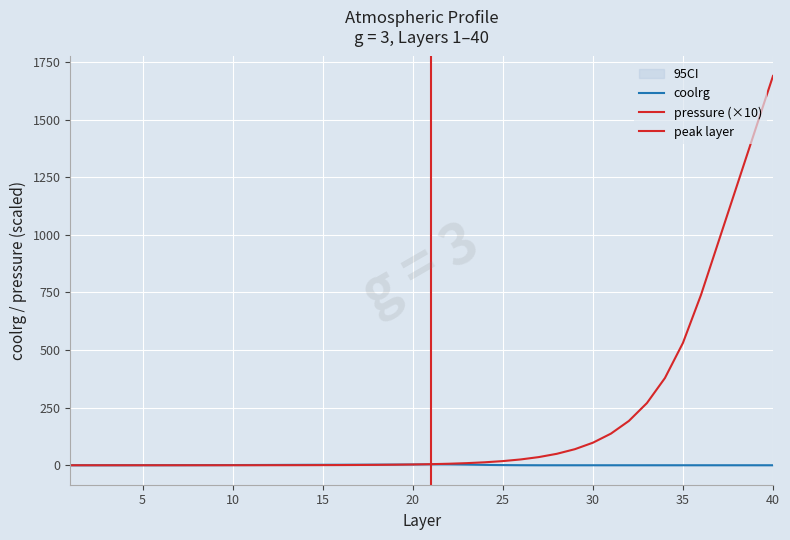

True or false: pressure and coolrg cross at least once.

True